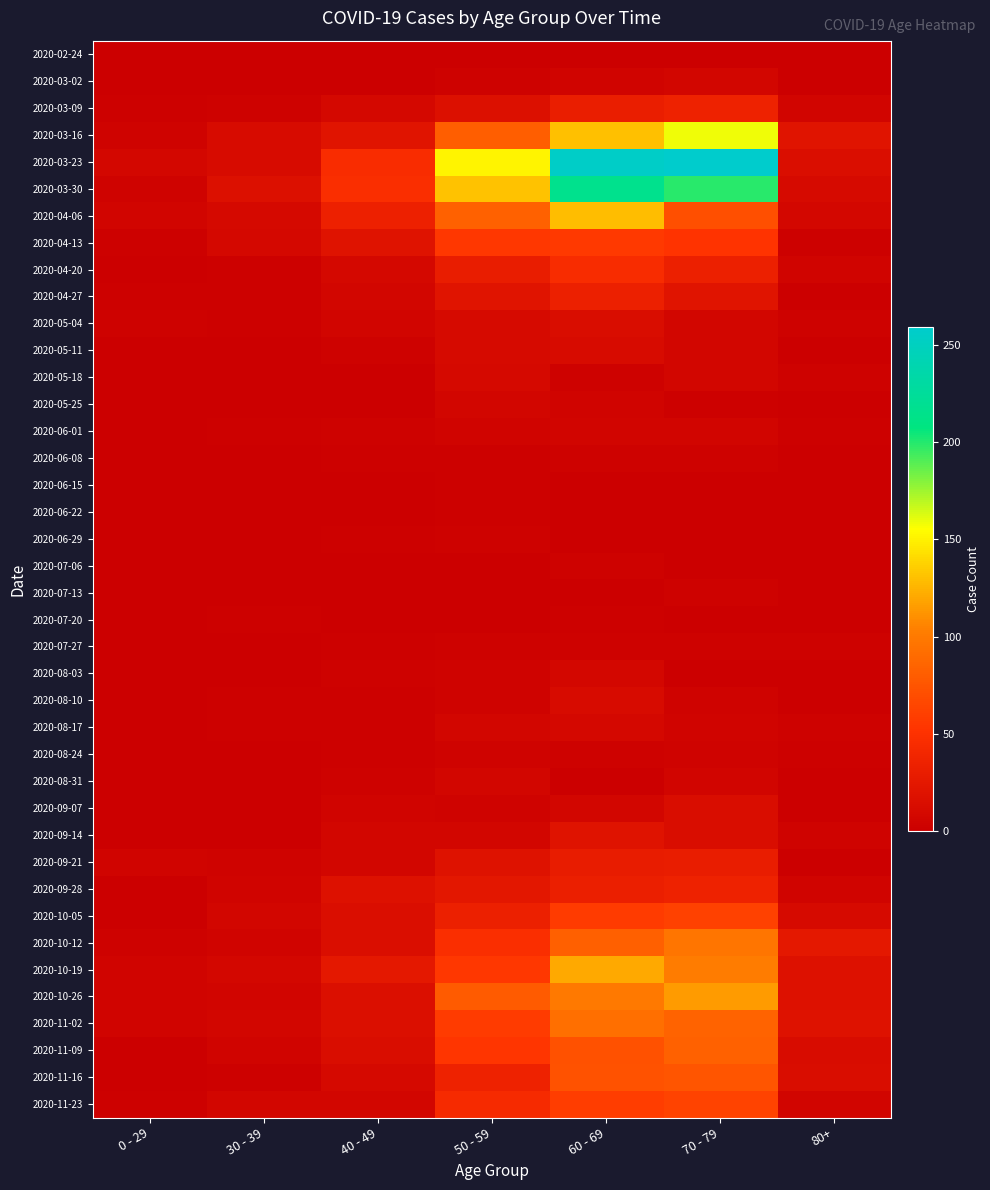

At 80+, list the series in order from largest to smallest.

2020-10-12, 2020-03-16, 2020-11-02, 2020-10-19, 2020-10-26, 2020-03-23, 2020-11-16, 2020-11-09, 2020-03-30, 2020-10-05, 2020-04-06, 2020-03-09, 2020-11-23, 2020-04-20, 2020-09-28, 2020-09-14, 2020-05-04, 2020-05-18, 2020-07-27, 2020-08-17, 2020-04-13, 2020-06-01, 2020-08-24, 2020-03-02, 2020-05-25, 2020-06-15, 2020-07-20, 2020-08-03, 2020-08-10, 2020-09-21, 2020-02-24, 2020-04-27, 2020-05-11, 2020-06-08, 2020-06-22, 2020-06-29, 2020-07-06, 2020-07-13, 2020-08-31, 2020-09-07